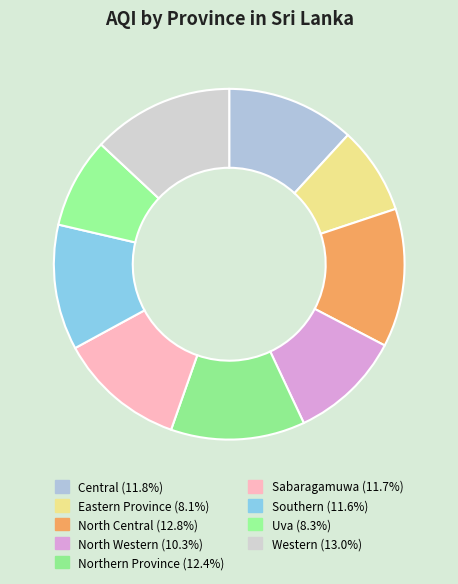

Is it true that Western is 13% of the pie?

True